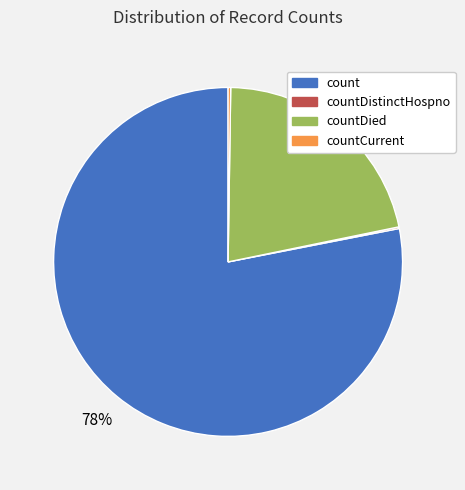

Does any single category account for the majority?

Yes